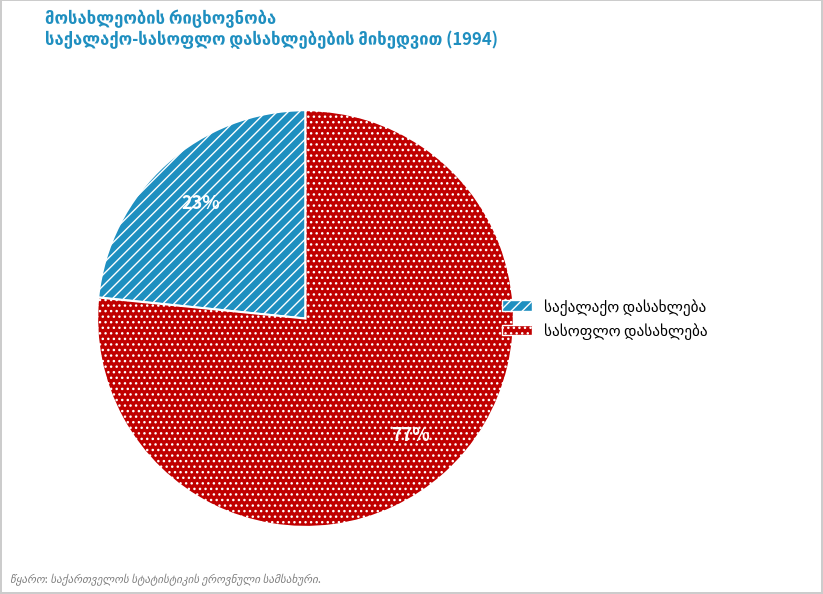

To the nearest percent, what is the average slice percentage?

50%